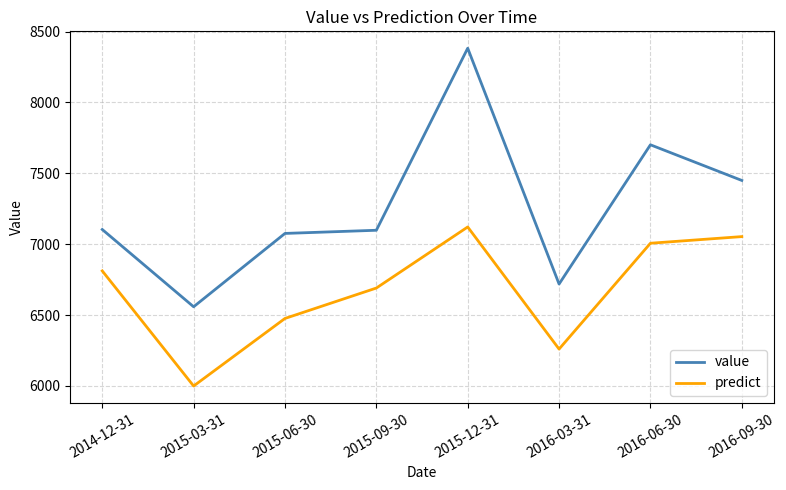

Rank the series by their average value, from highest to lowest.

value, predict